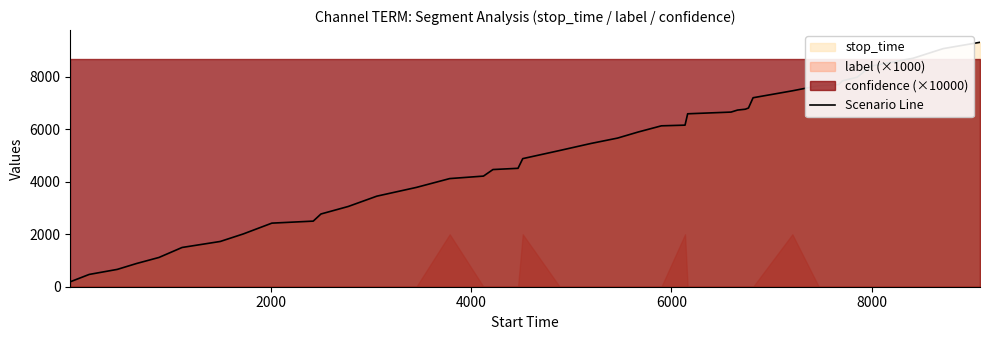

What is the difference between the maximum and minimum values?

9132